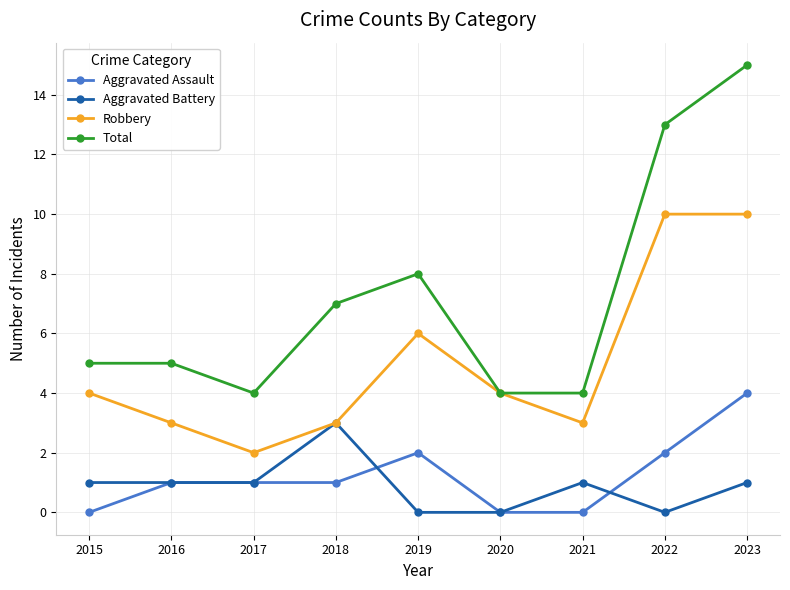

What is the total value across all series at 2015?

10